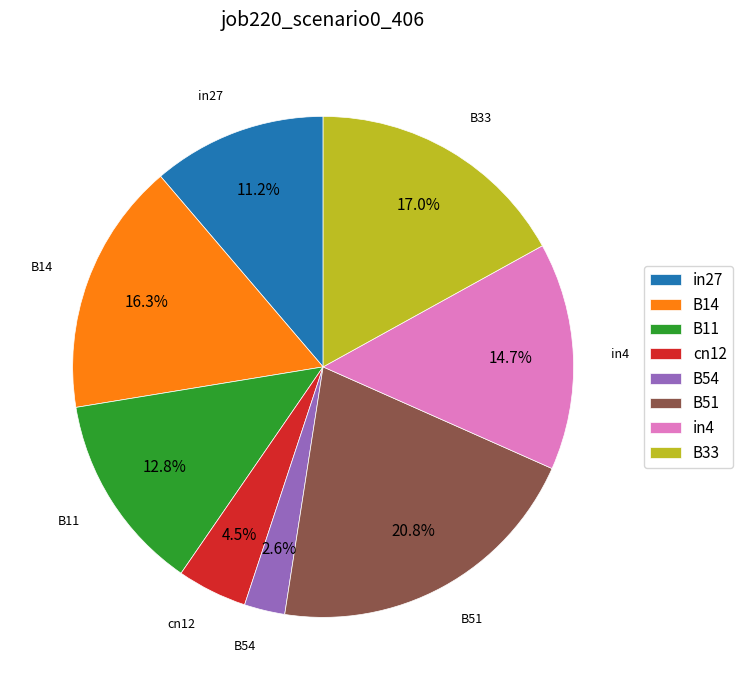

Which has a higher value, in4 or B51?

B51